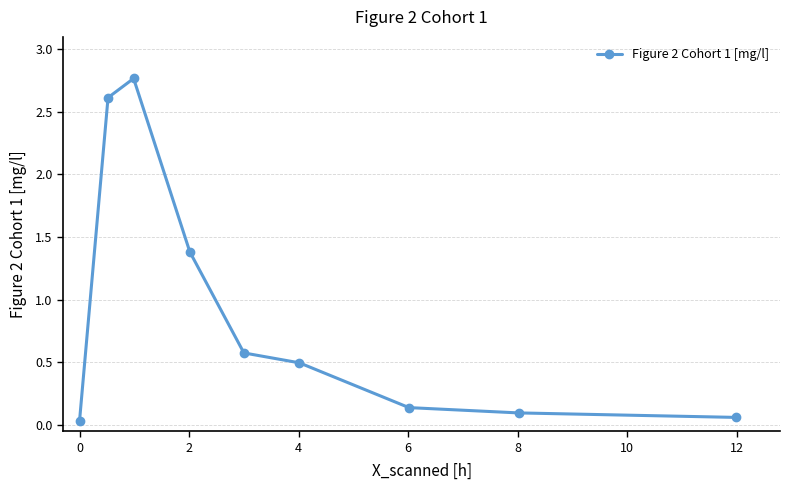

What is the sum of all values?

8.2